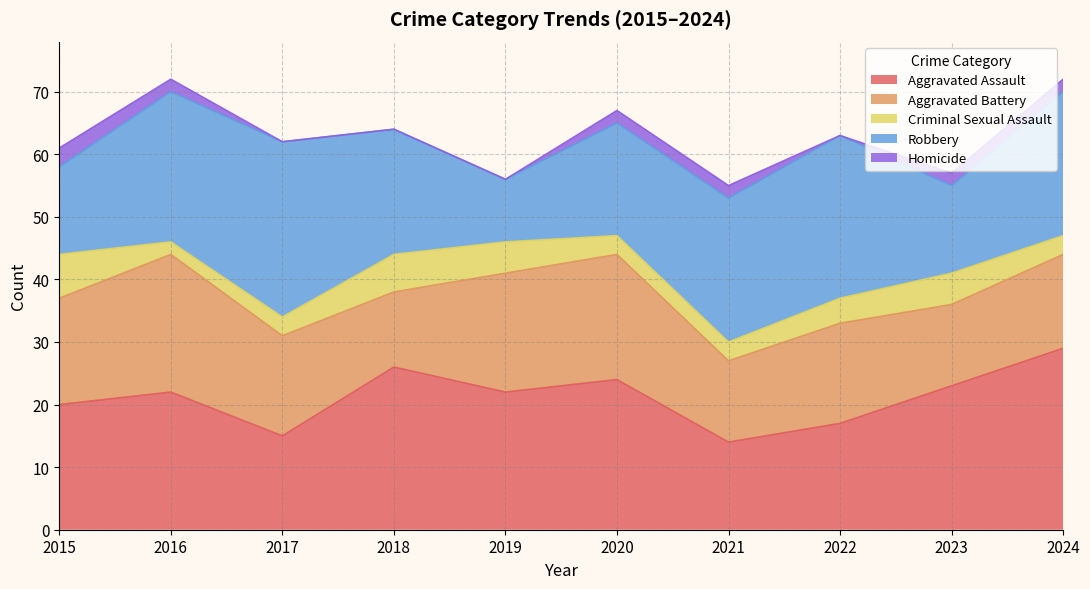

In Aggravated Assault, how many points are lower than both neighbors (excluding endpoints)?

3